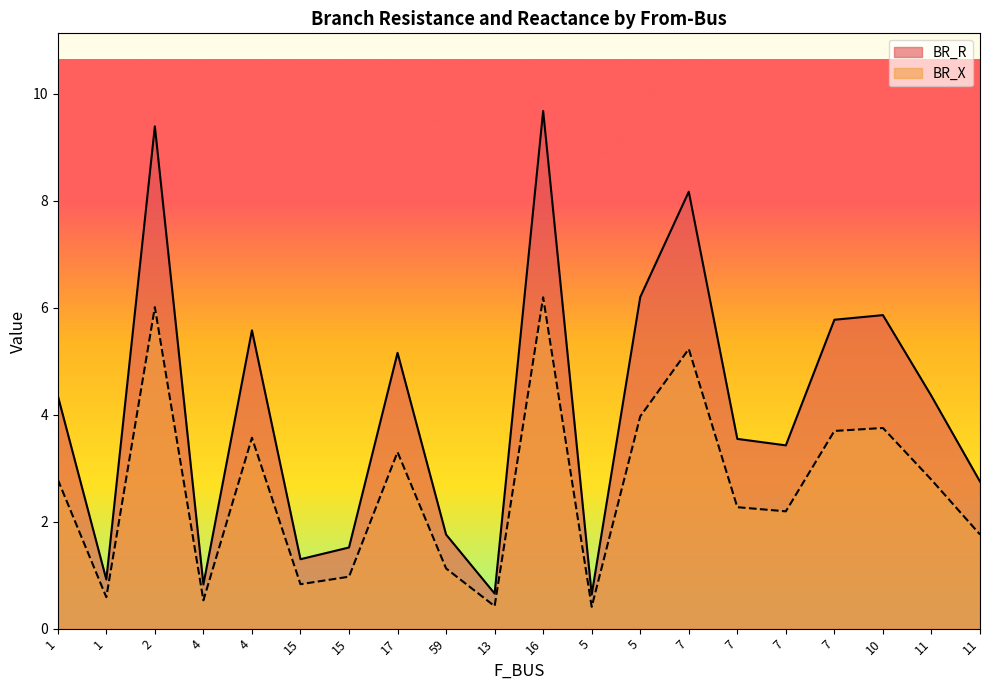

True or false: BR_R has more than 2 points higher than both neighbors.

True